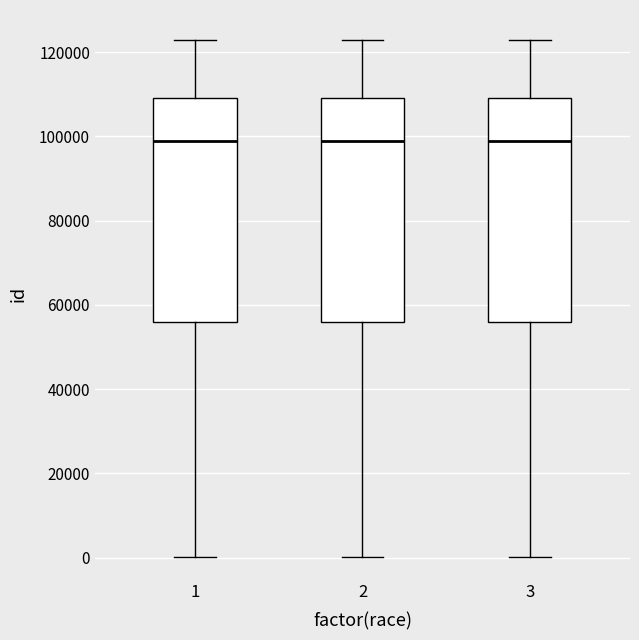

Where does the lower whisker of the box at x = 2 end on the y-axis? The values are not printed on the chart, so give them approximately, as read against the axis.

0